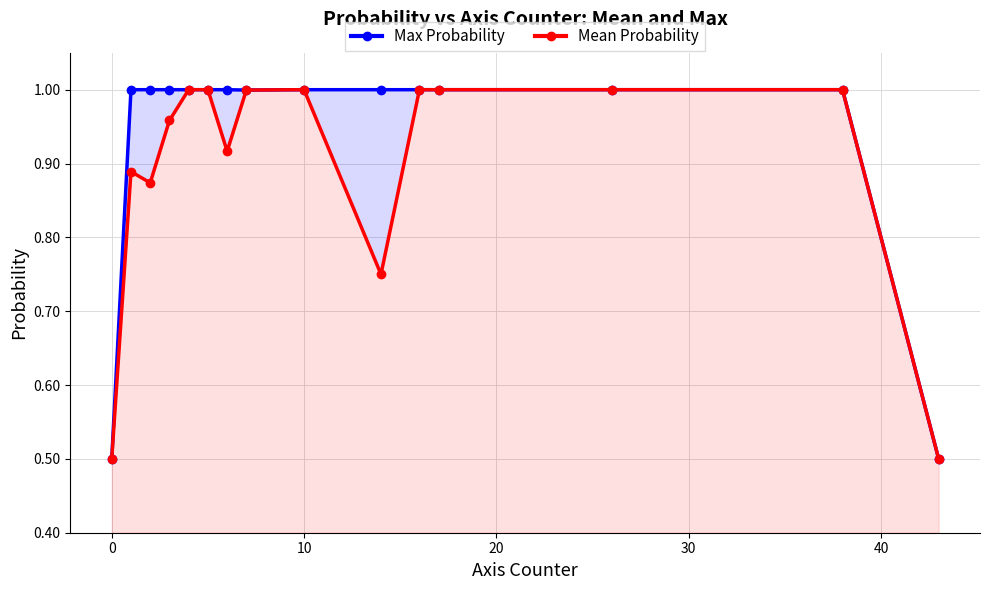

What is the highest value of the Mean Probability series?

1.0